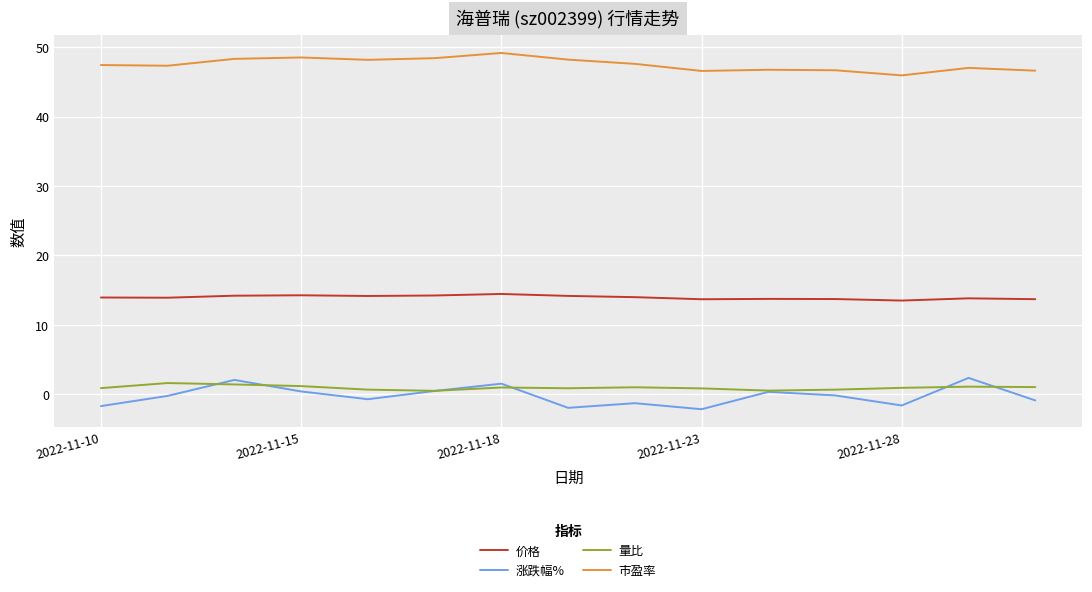

True or false: 价格 and 量比 intersect in this chart.

False